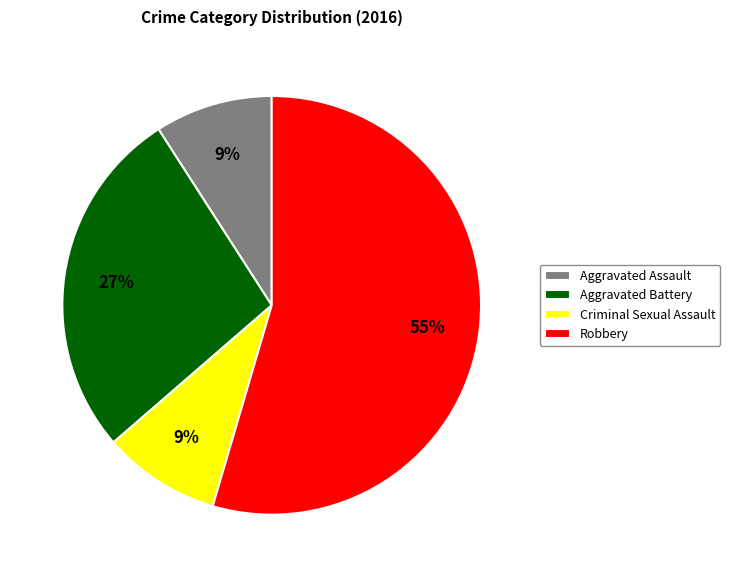

How many slices are in this pie chart?

4